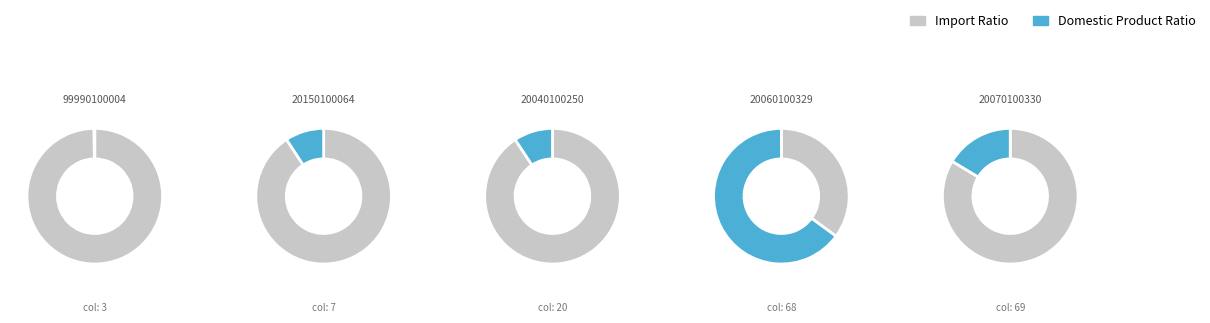

To the nearest percent, what percentage of the pie is 68?

65%